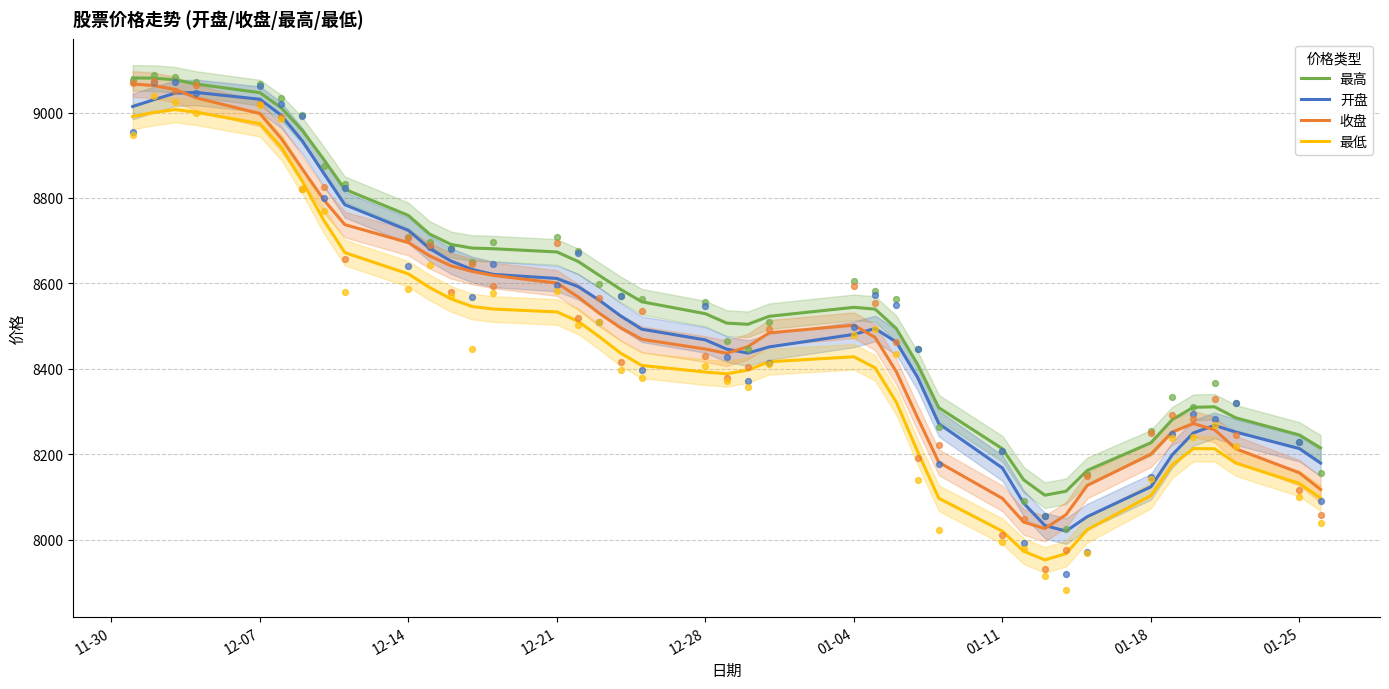

Which series has the largest Y range (max minus min)?

最低